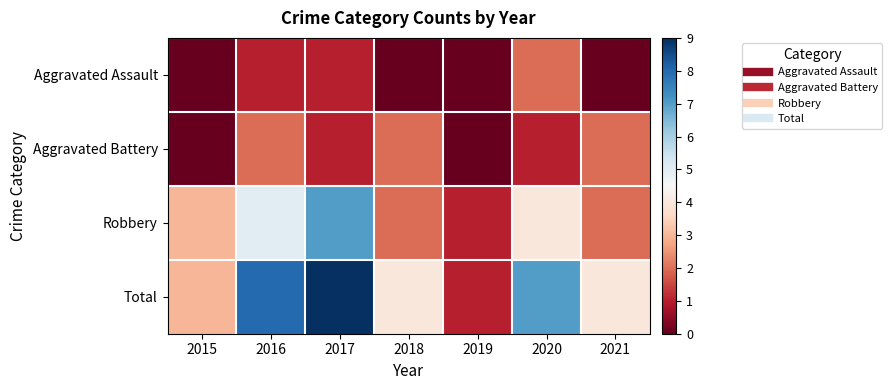

What is the difference between the highest and lowest values at 2017?

8